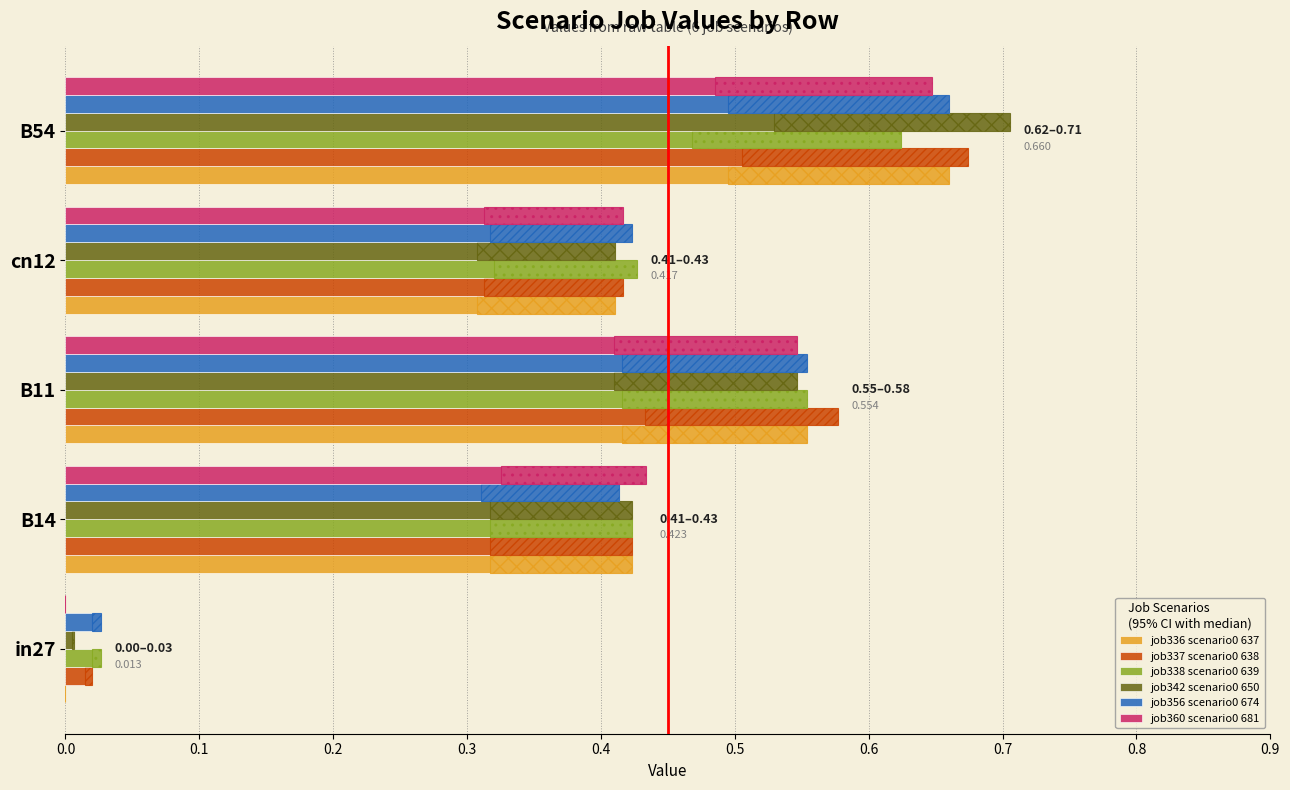

Rank the series at B54 from lowest to highest value.

job338 scenario0 639, job360 scenario0 681, job336 scenario0 637, job356 scenario0 674, job337 scenario0 638, job342 scenario0 650